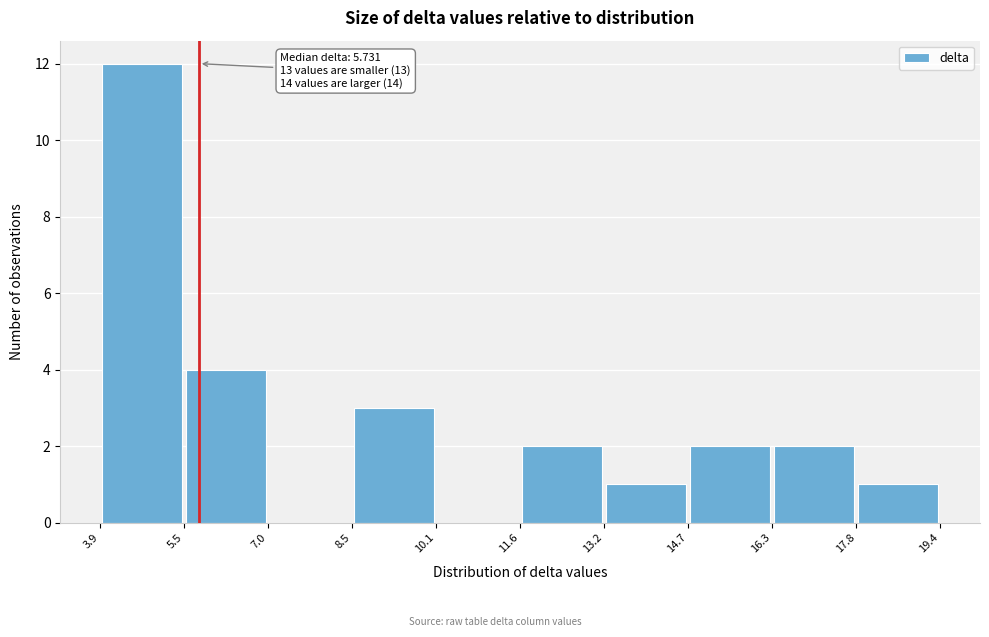

Over which range of the x-axis is the bar tallest?

3.9 to 5.5